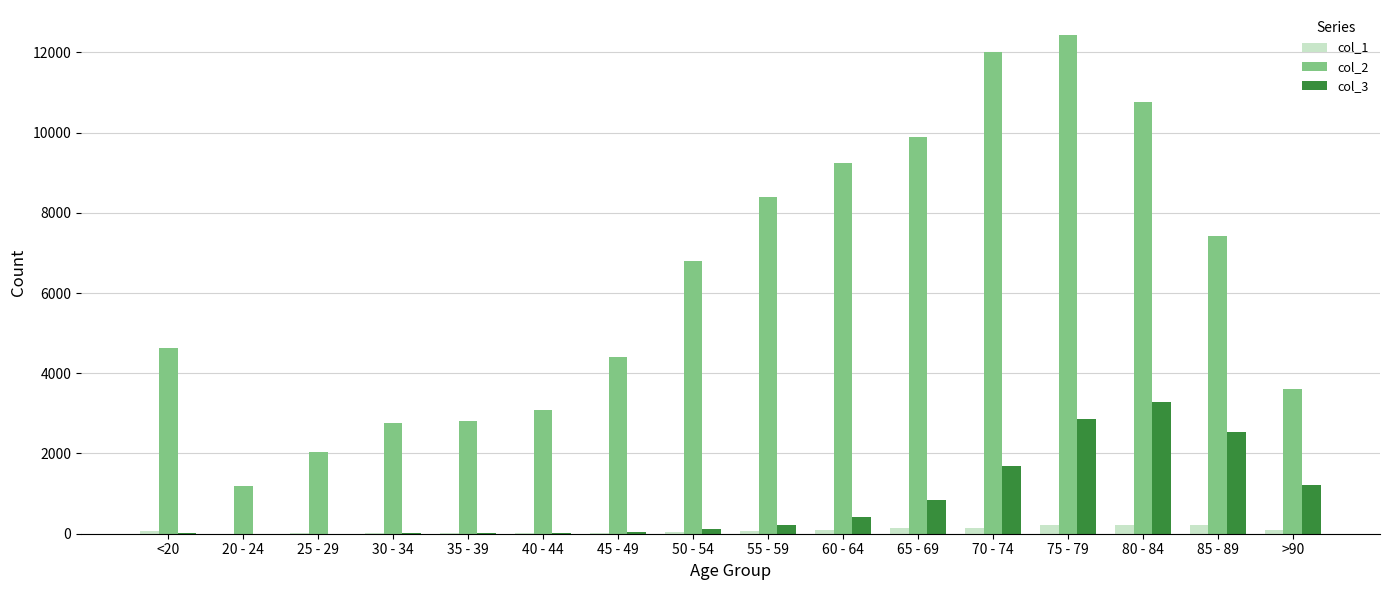

How many groups of bars are there?

16